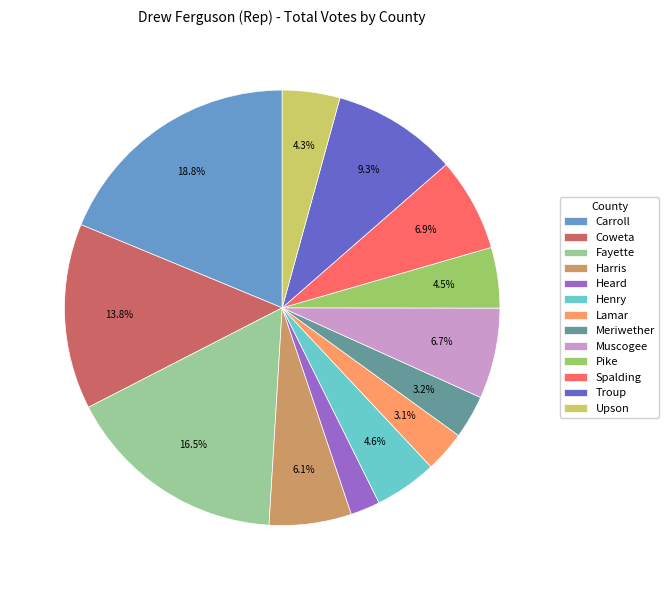

To the nearest percent, what is the difference between the Meriwether and Spalding slice percentages?

4%